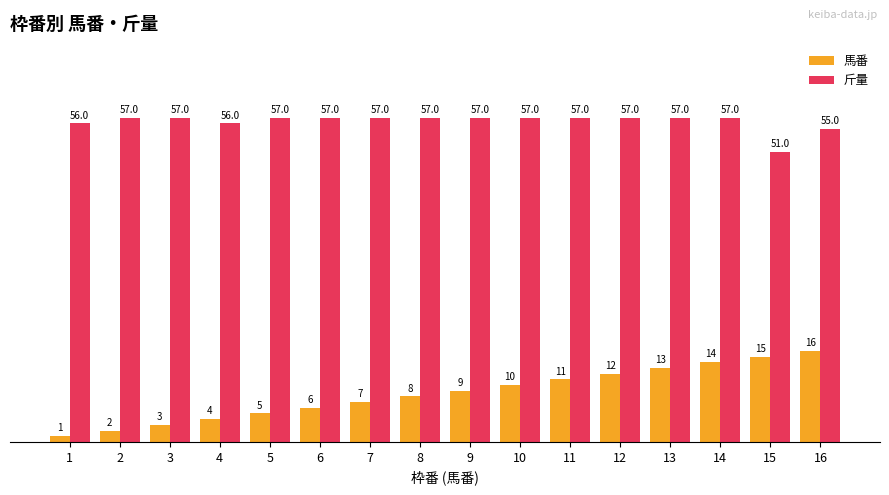

Rank the series by their average value, from lowest to highest.

馬番, 斤量